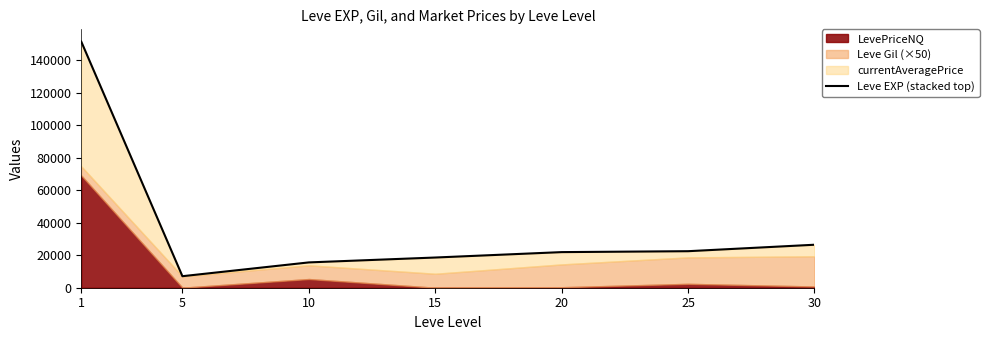

At which category does the data reach its first local valley?

5